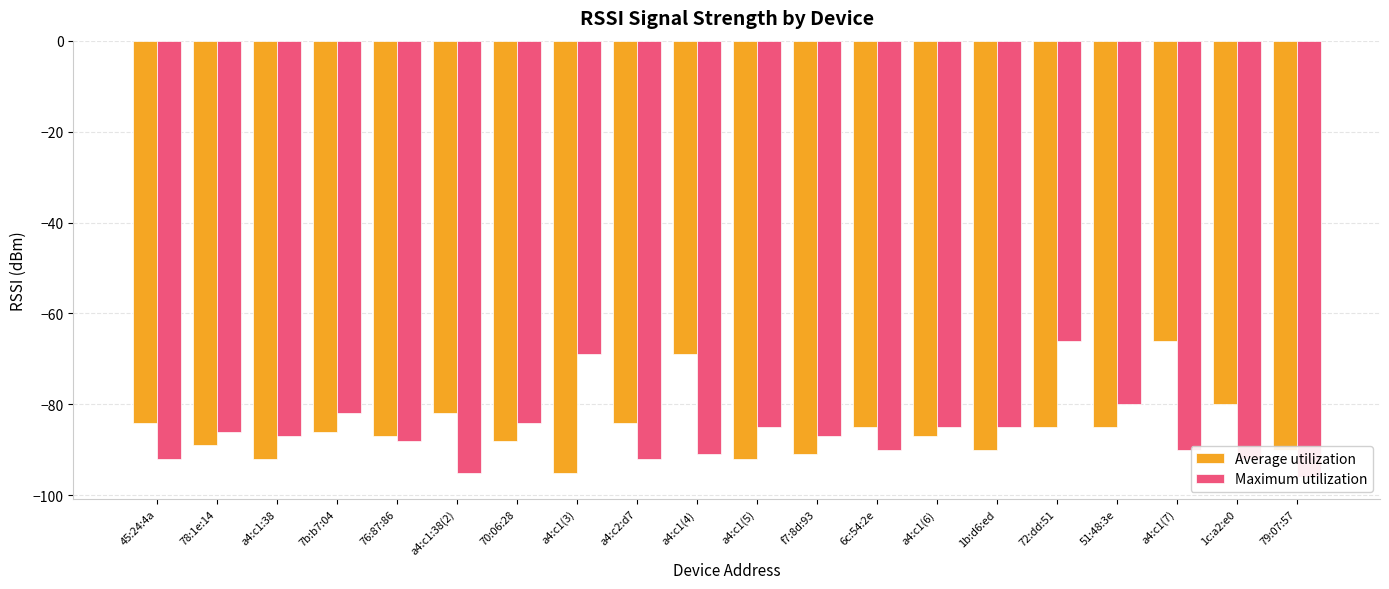

What is the label of the 2nd bar from the right?

1c:a2:e0